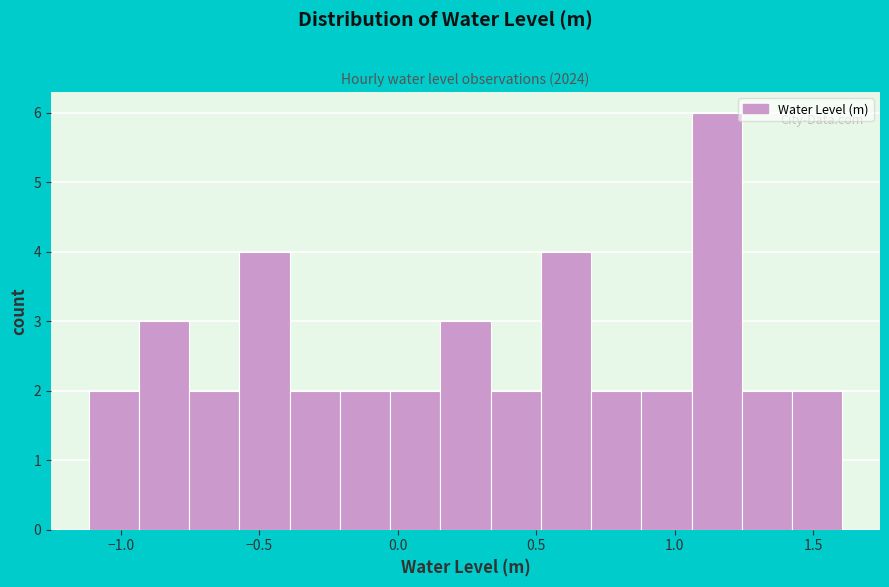

Around what value on the x-axis is the tallest bar? Give the approximate position of its centre, as read against the axis.

1.15